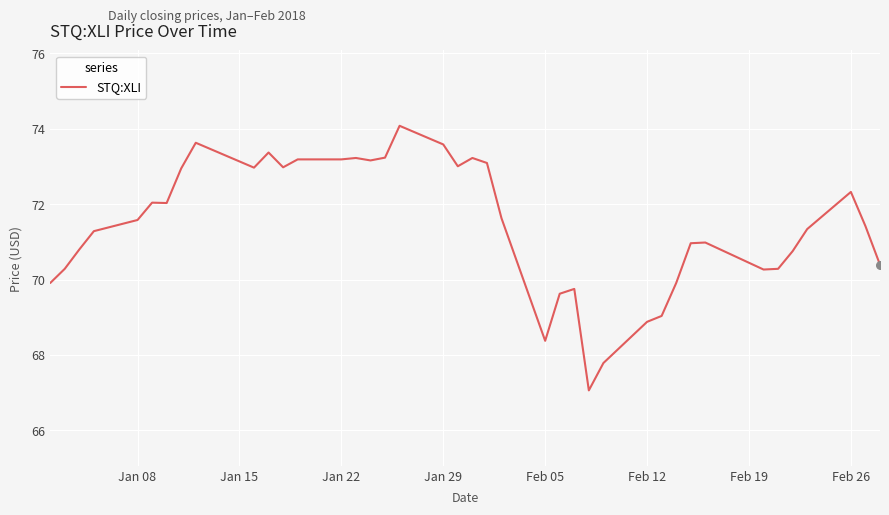

What is the smallest value displayed?

67.1